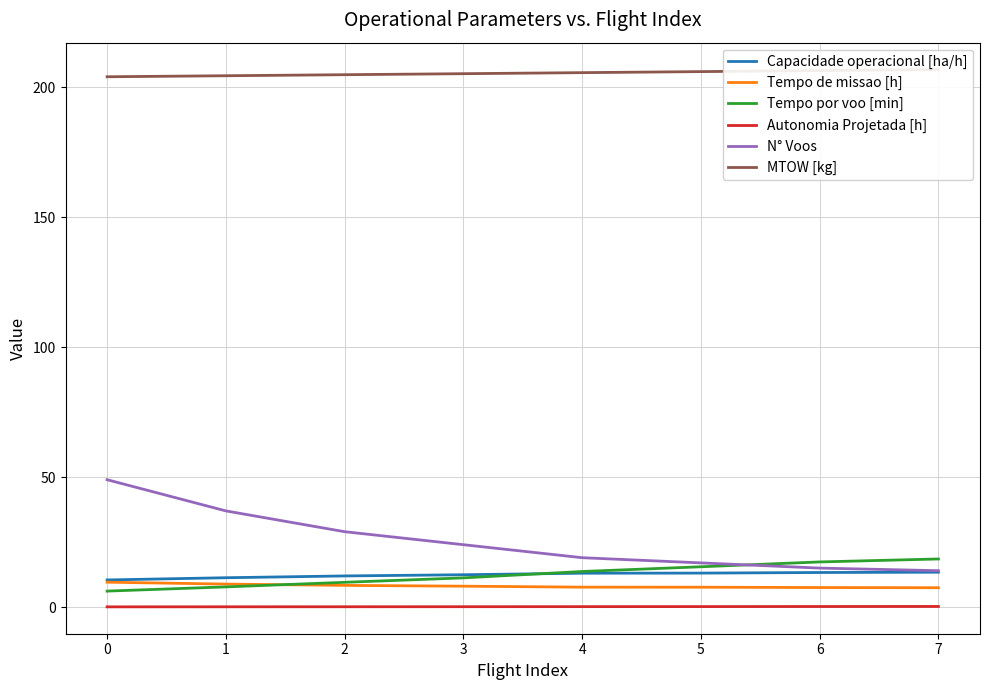

Is it true that N° Voos equals 16.1 at 0?

False